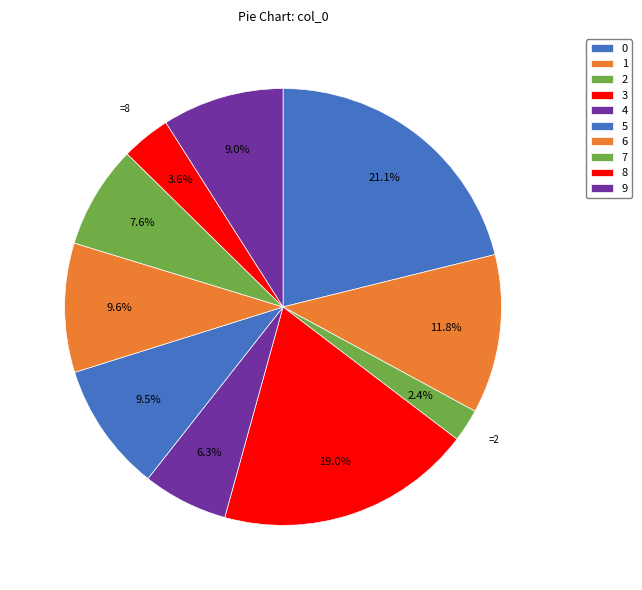

Is there a majority slice in this chart?

No